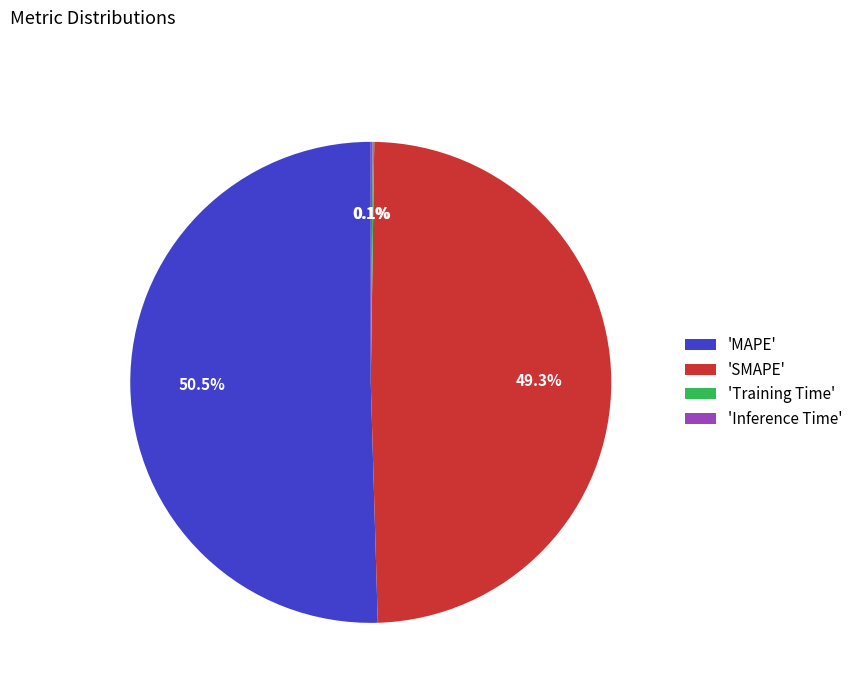

Is the sum of 'SMAPE' and 'MAPE' greater than half?

Yes